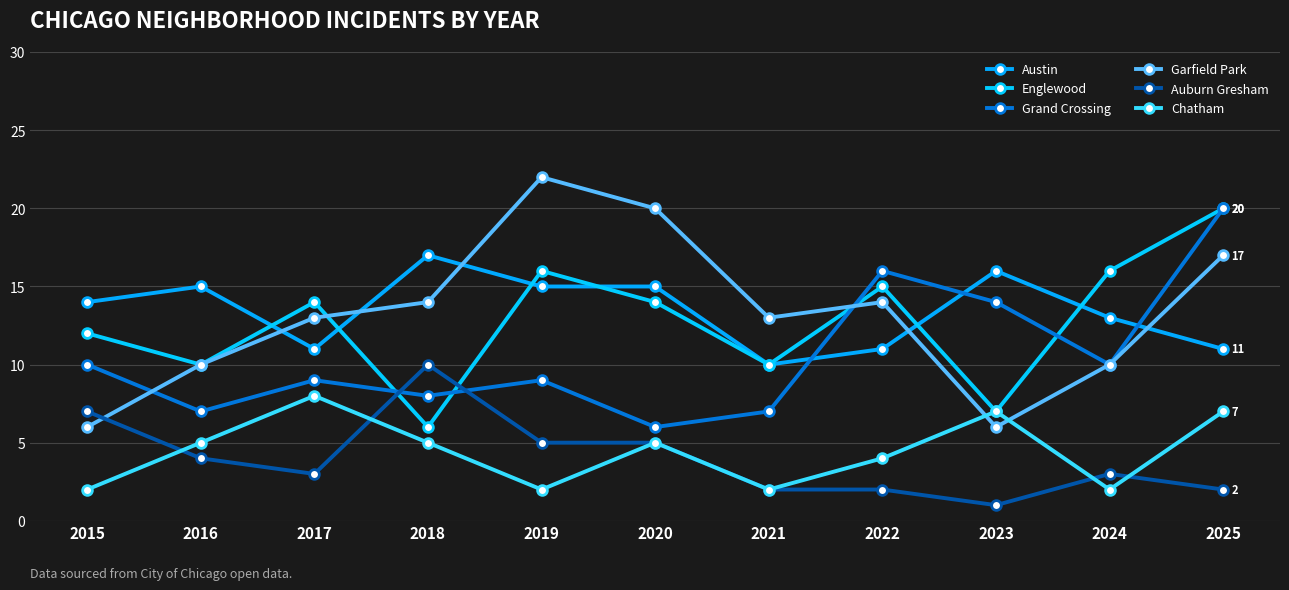

How many Chatham values are between 2 and 7?

10